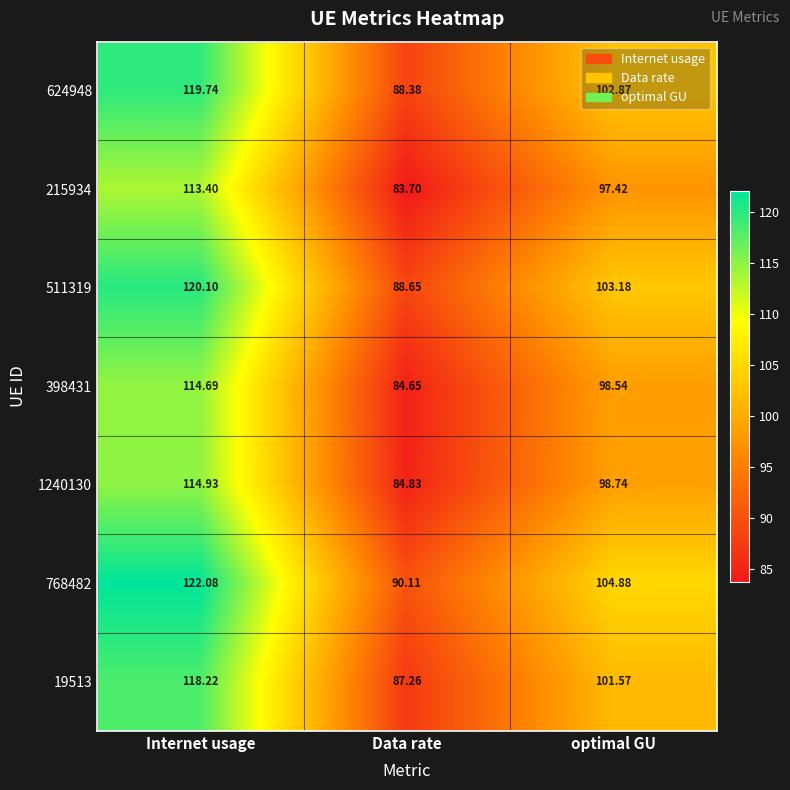

Where is 215934 nearest to the value 98?

optimal GU